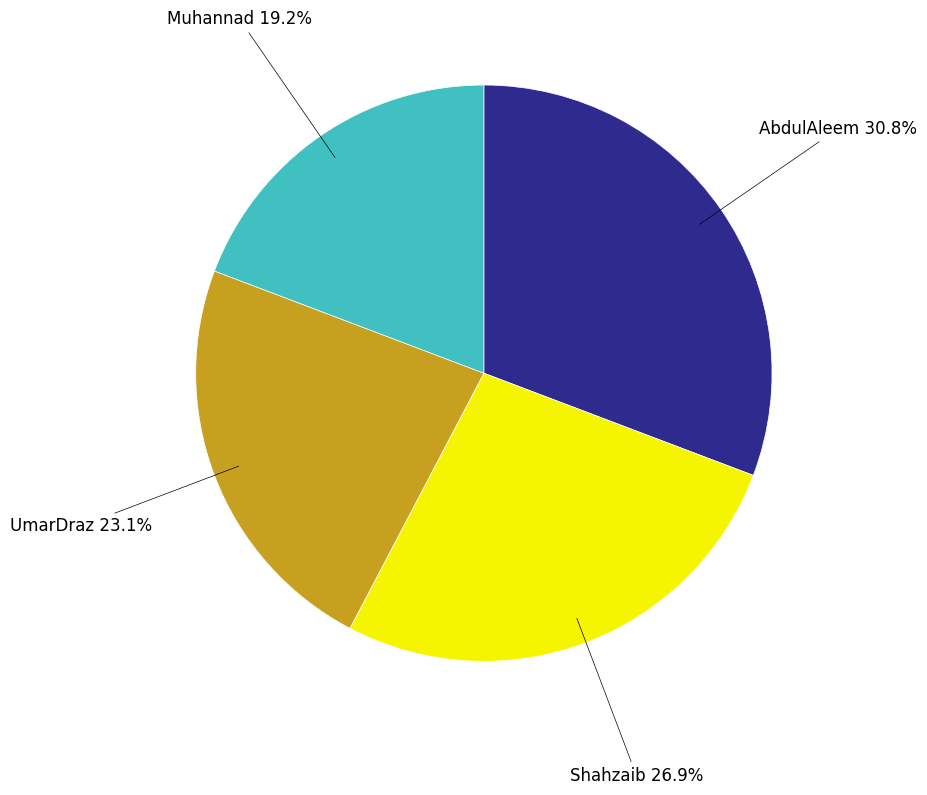

Rank the categories by value from highest to lowest.

AbdulAleem, Shahzaib, UmarDraz, Muhannad